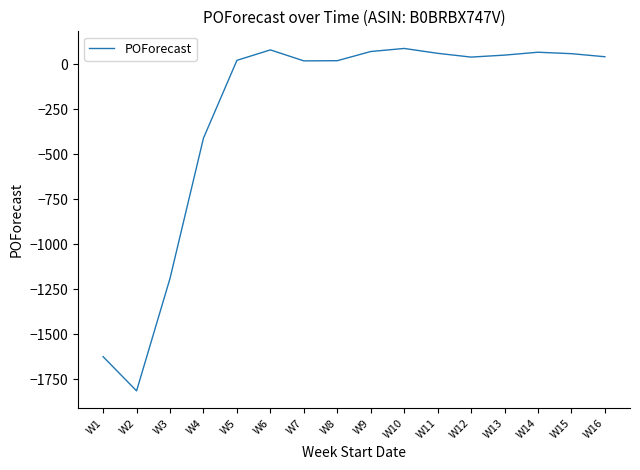

How many lines are shown in the chart?

1